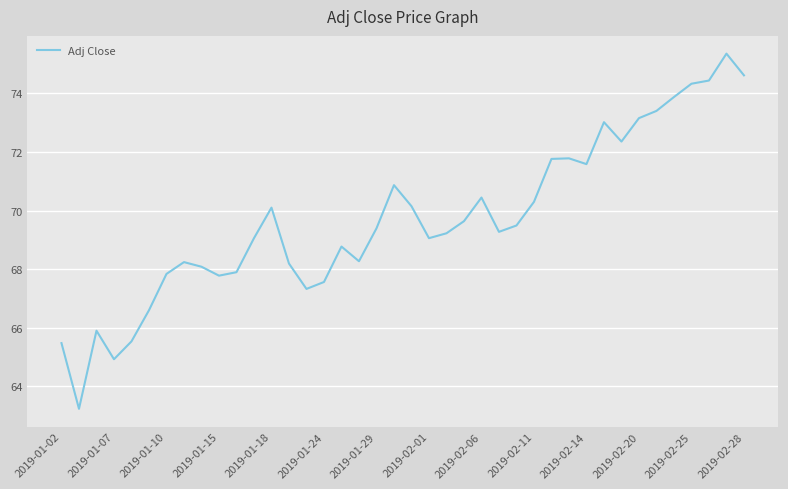

What is the maximum value shown in the chart?

75.4